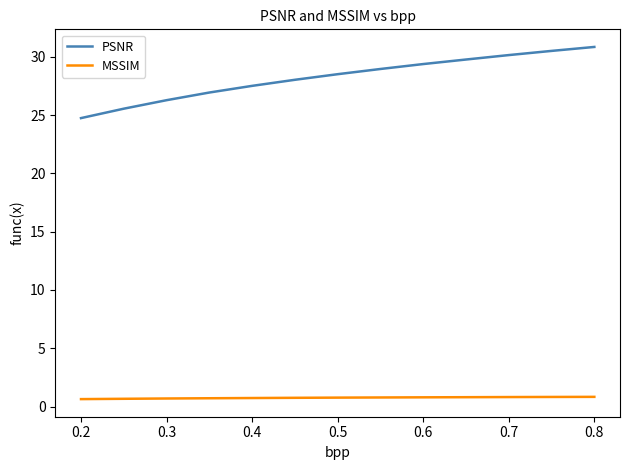

Which series has the largest total across all categories?

PSNR